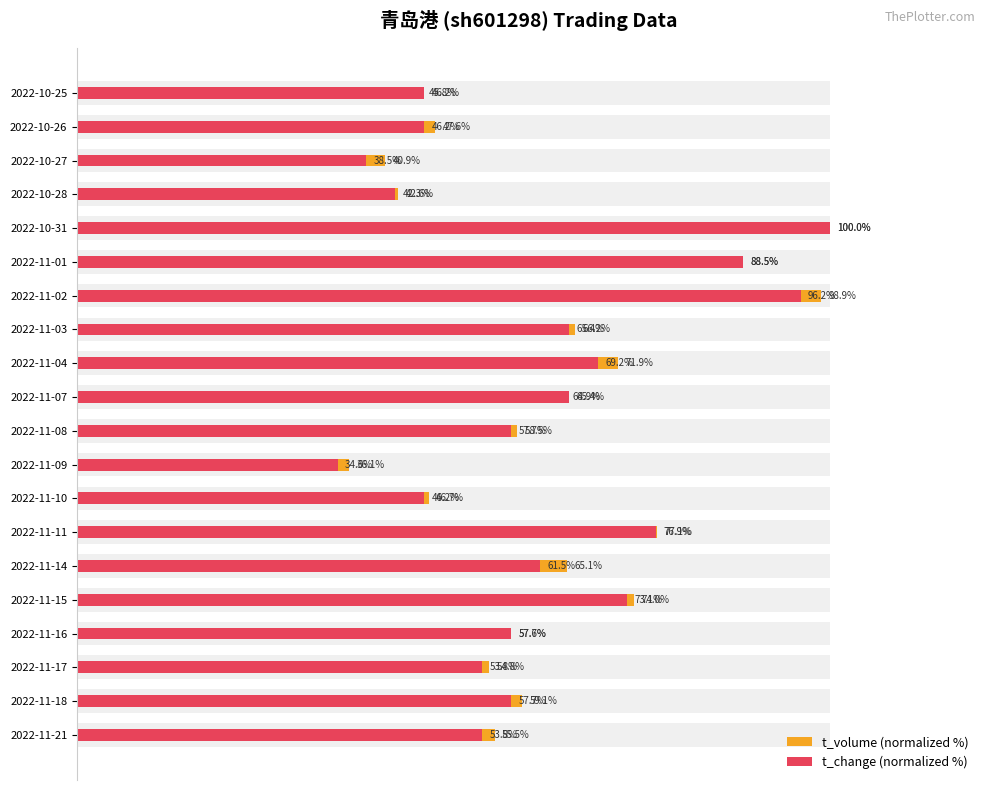

What is the difference between the second highest and minimum values in the t_change (normalized %) series?

61.5